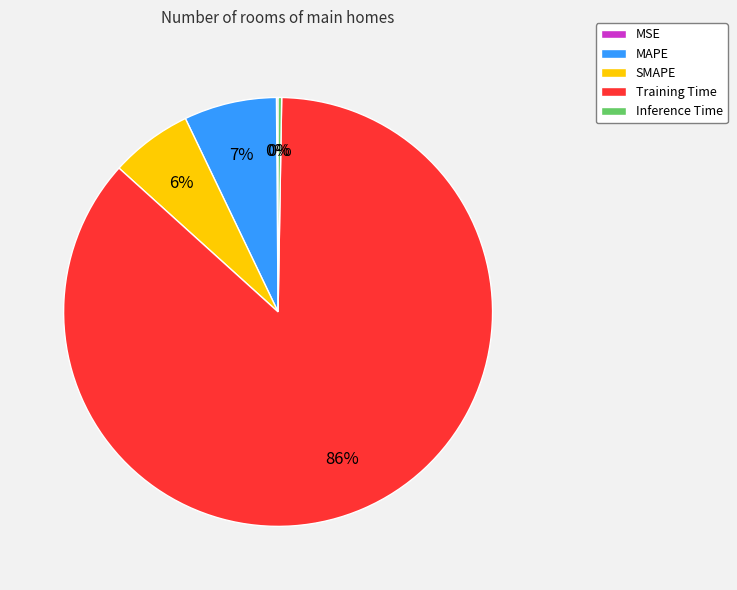

What is the largest slice in the pie chart?

Training Time